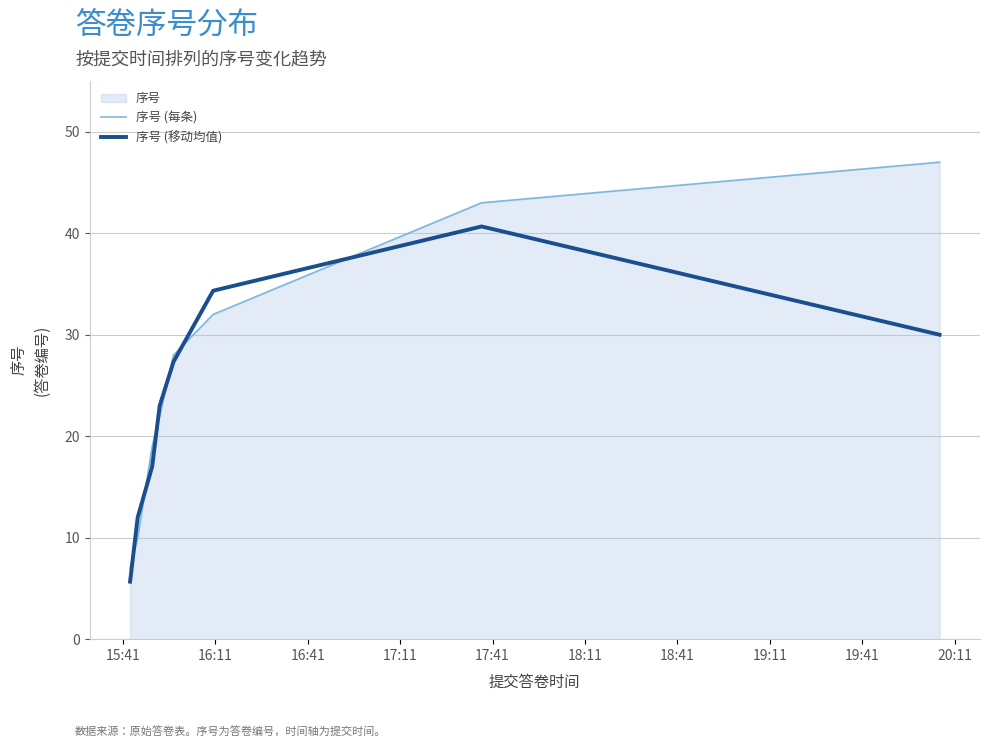

Which series has the widest spread of values?

序号 (每条)